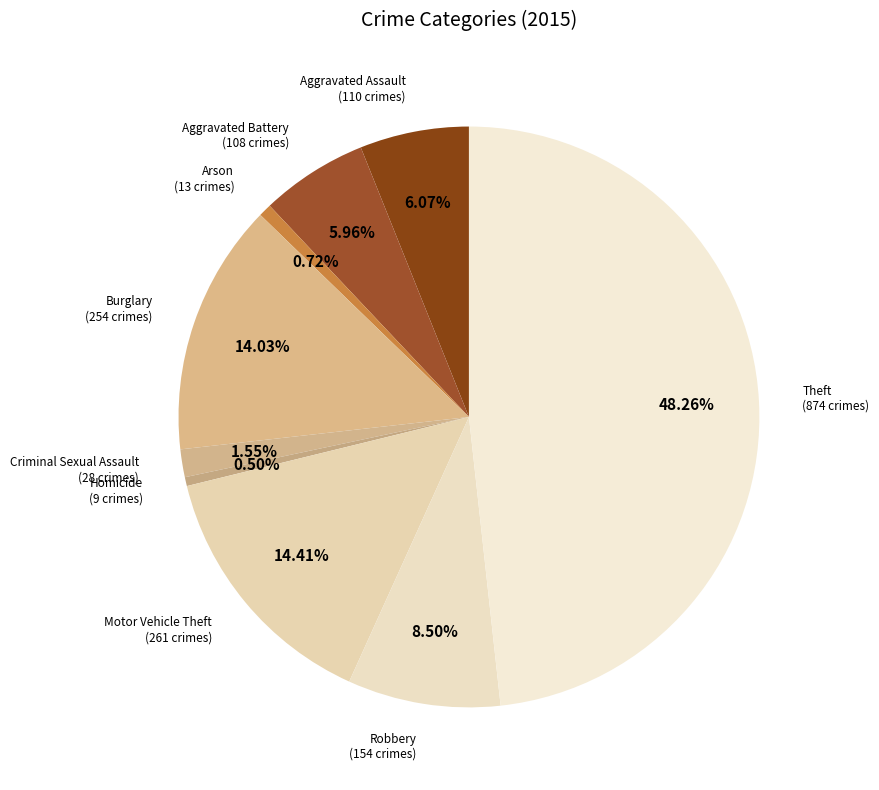

How many segments does this pie chart have?

9